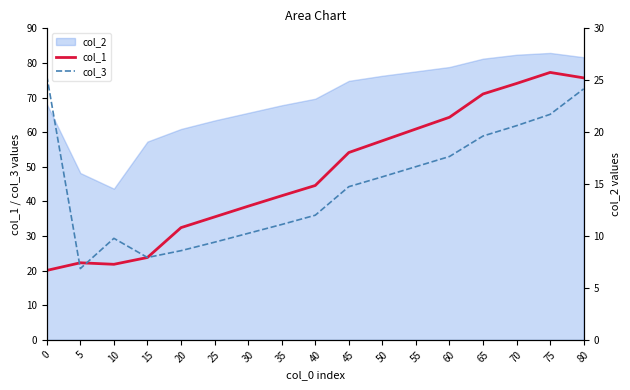

At which label is col_1 closest to 48?

40